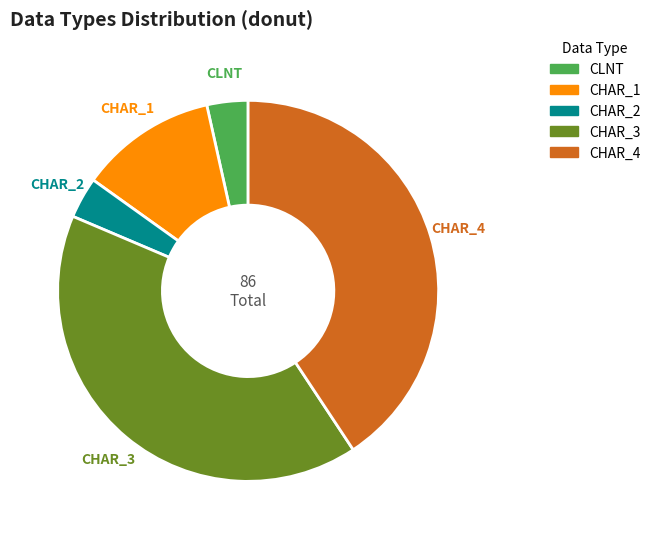

Do CHAR_1 and CHAR_4 together represent more than half of the pie?

Yes